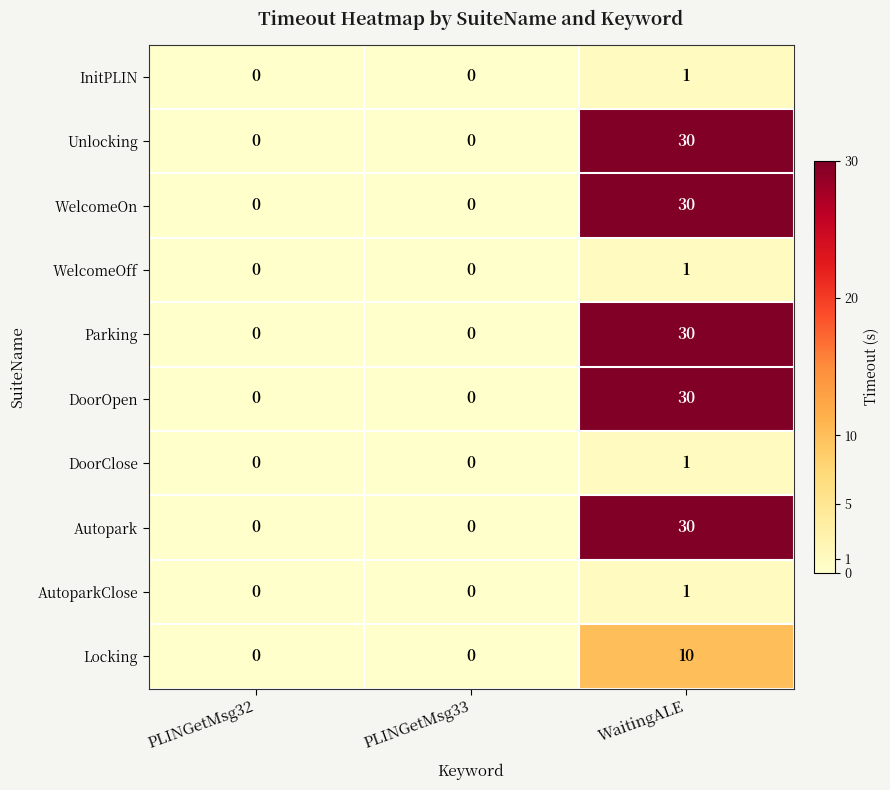

How many values in the Locking series exceed 0?

1